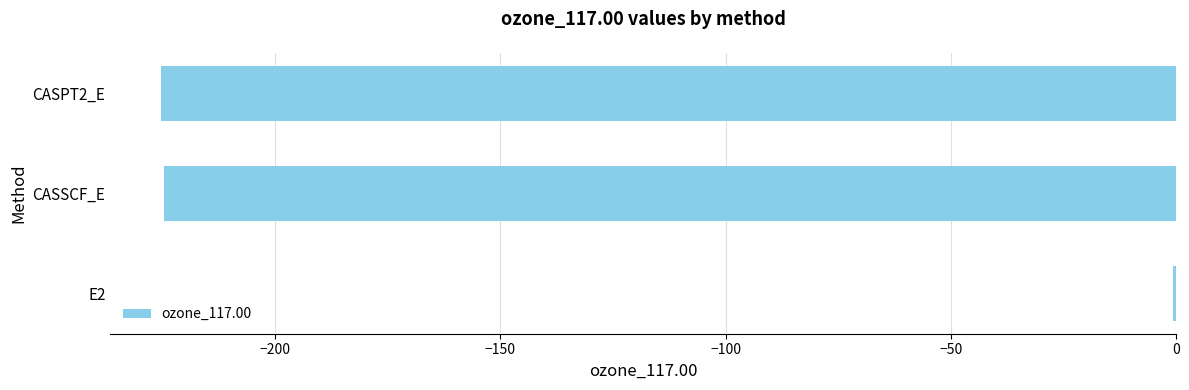

The value at CASSCF_E is -224.6. True or false?

True